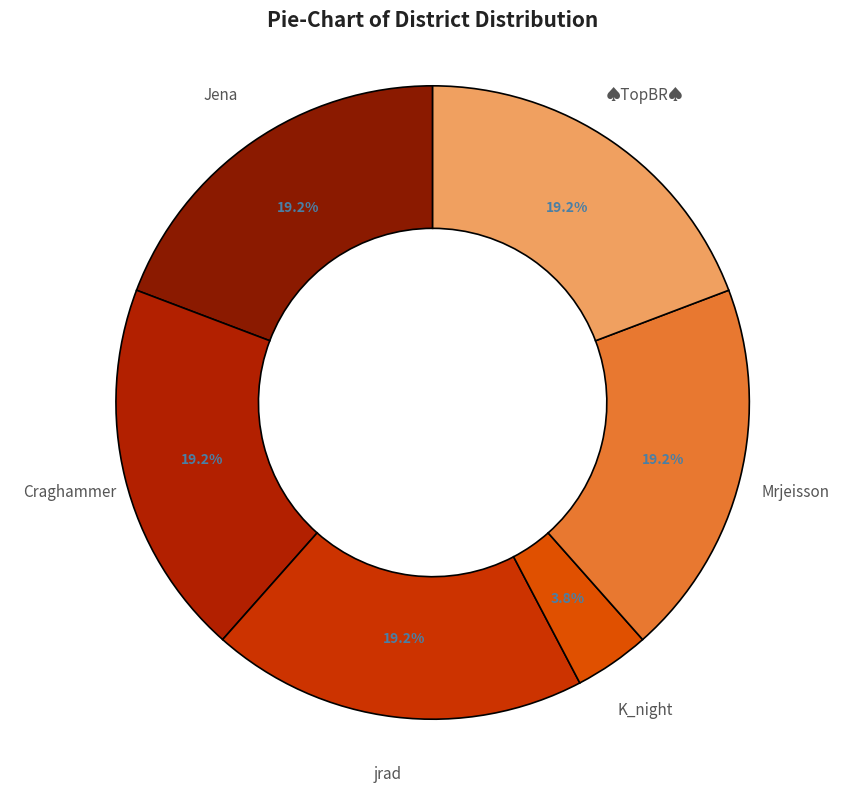

Between K_night and Jena, which is larger?

Jena